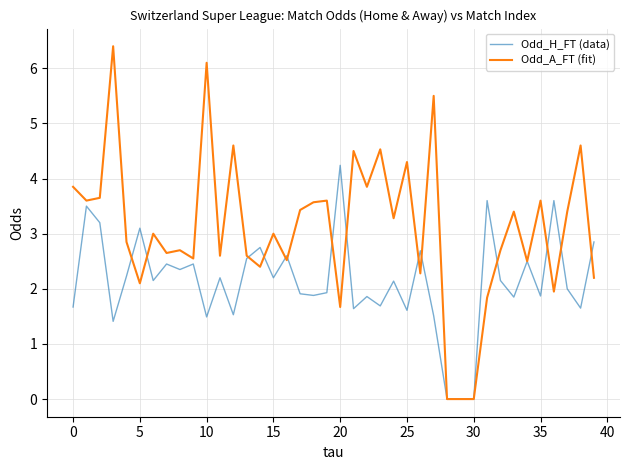

Rank the series by their maximum value, from lowest to highest.

Odd_H_FT (data), Odd_A_FT (fit)